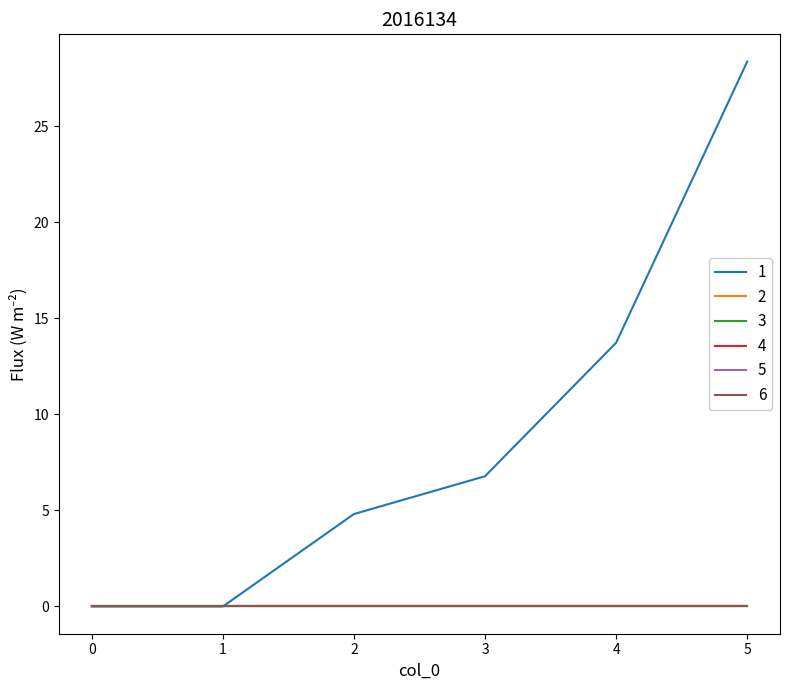

Does the chart have visible grid lines?

No